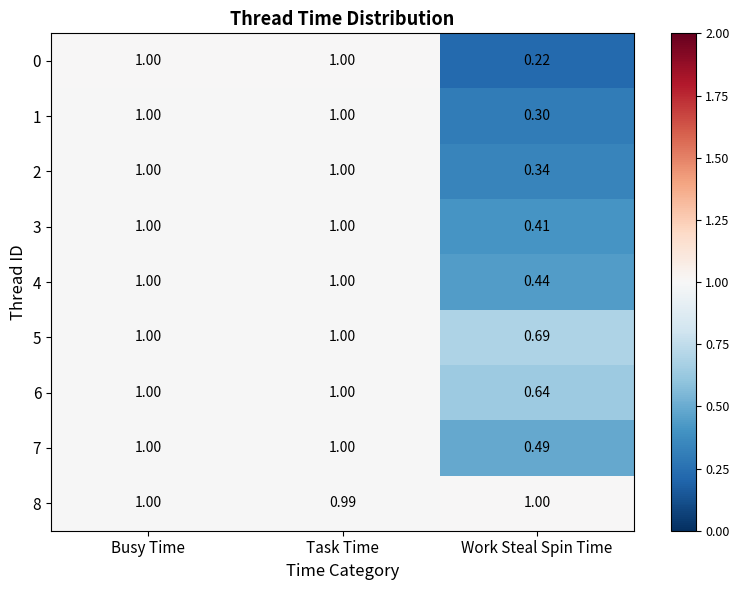

Where is 7 nearest to the value 0?

Work Steal Spin Time